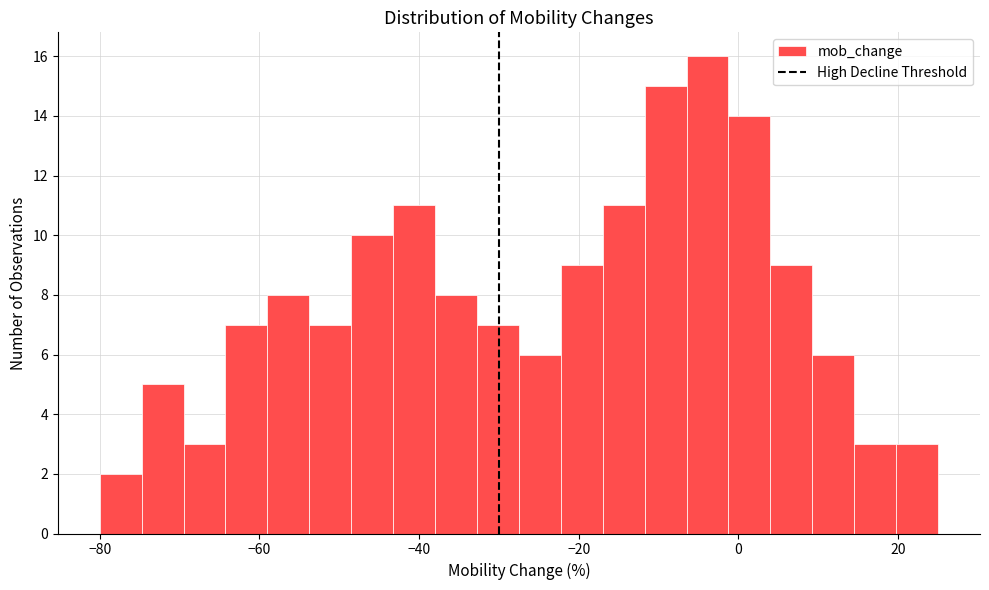

Around what value on the x-axis is the tallest bar? Give the approximate position of its centre, as read against the axis.

-4